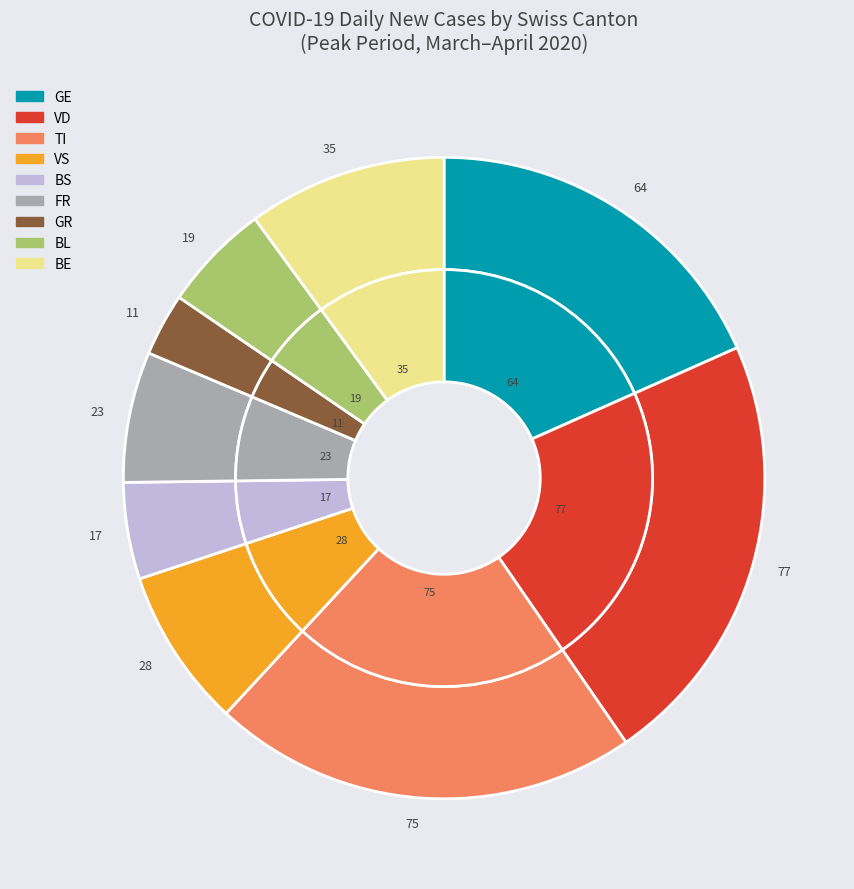

Is Other the majority of the pie?

No